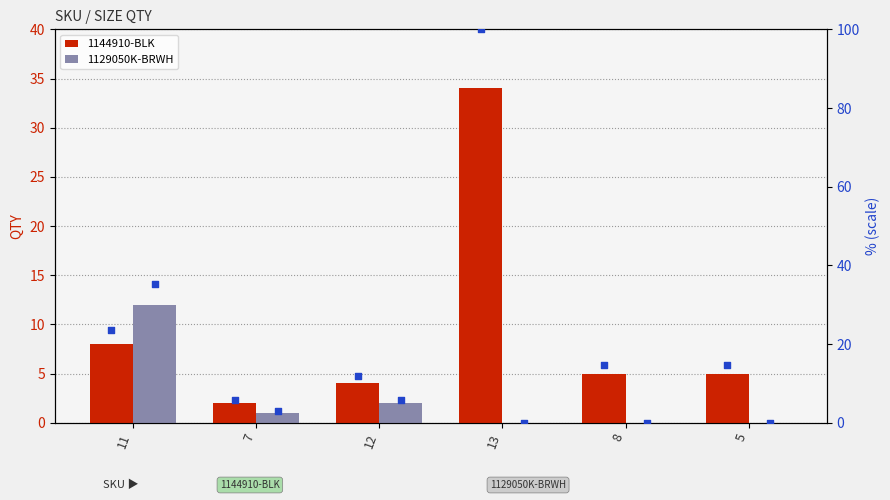

Is the value of 1129050K-BRWH %rank at 11 greater than the value of 1144910-BLK at 11?

Yes